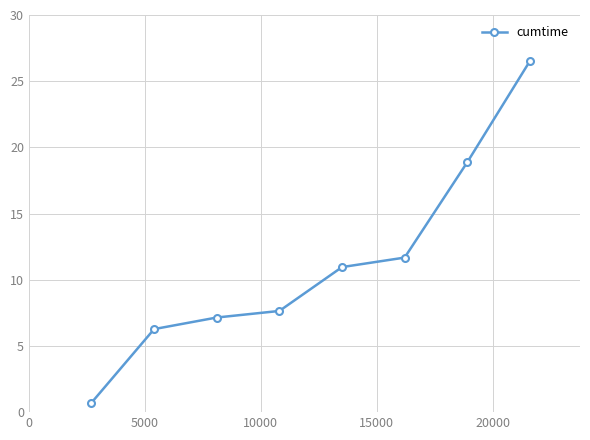

Reading right to left, list all the values displayed in this chart.

26.5	18.9	11.7	11.0	7.6	7.1	6.3	0.7